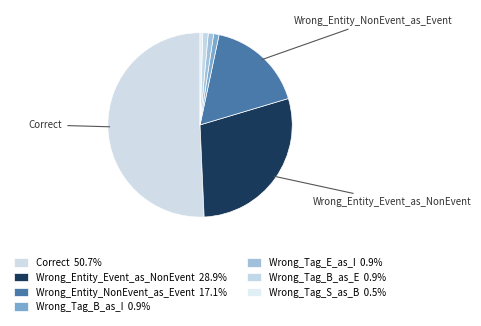

Which slice is the largest?

Correct